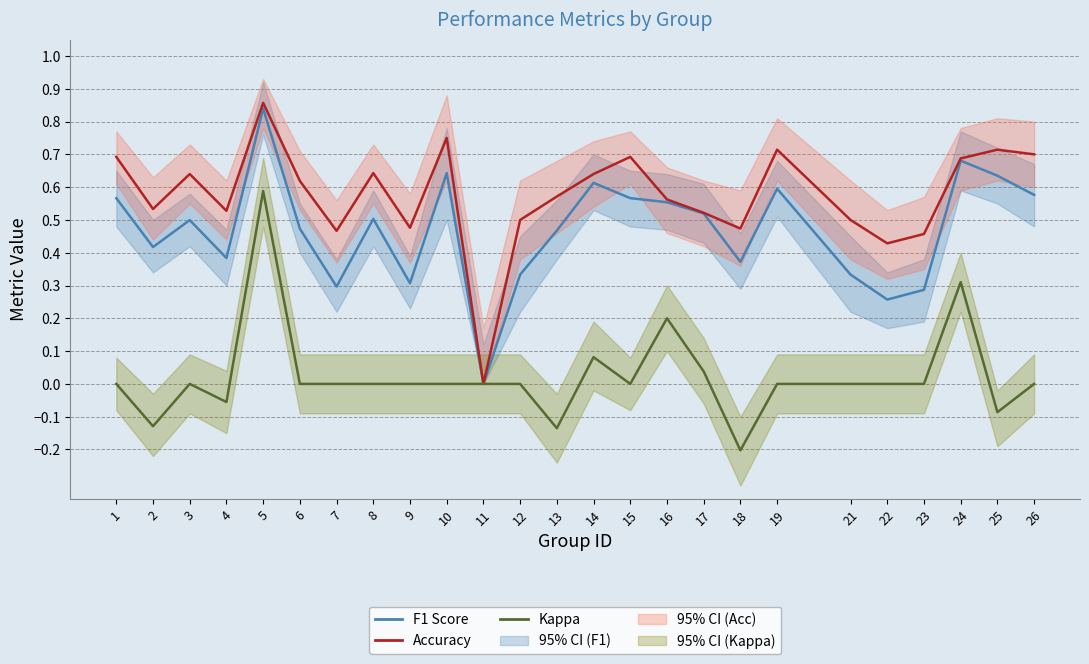

What is the total value across all series at 21?

0.8